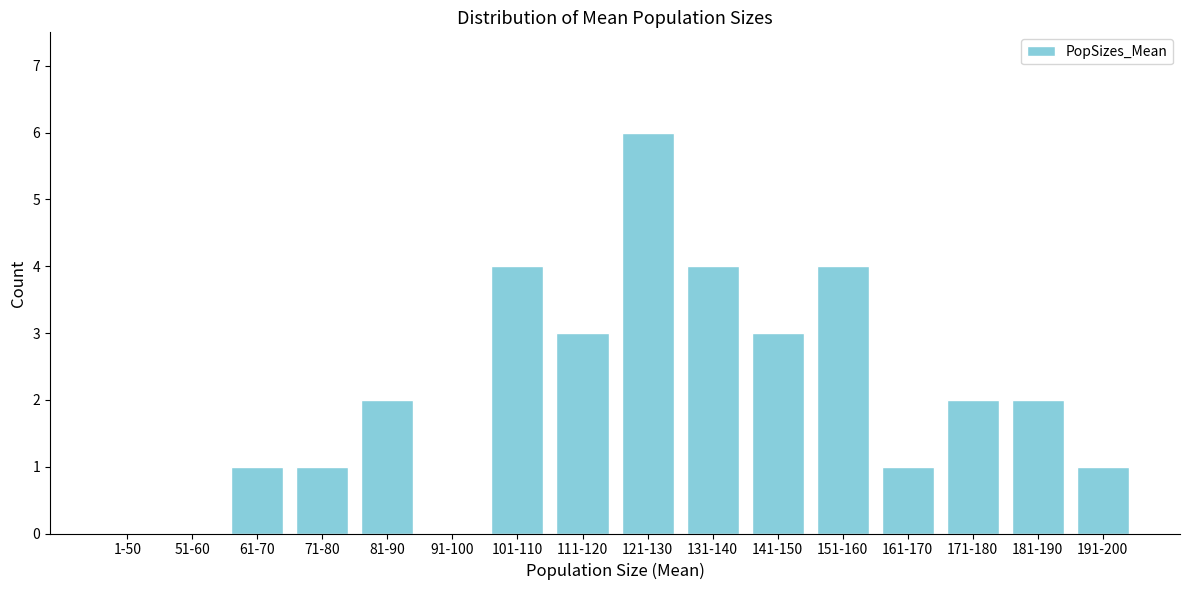

Reading left to right, list all the values displayed in this chart.

1-50=0	51-60=0	61-70=1	71-80=1	81-90=2	91-100=0	101-110=4	111-120=3	121-130=6	131-140=4	141-150=3	151-160=4	161-170=1	171-180=2	181-190=2	191-200=1